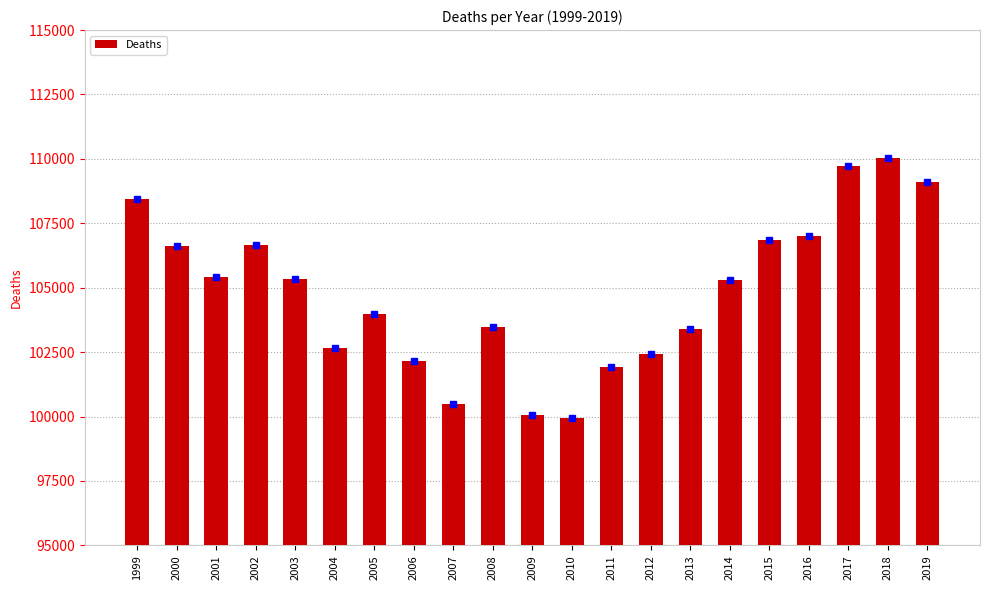

What is the change in value from 2005 to 2006?

-1803